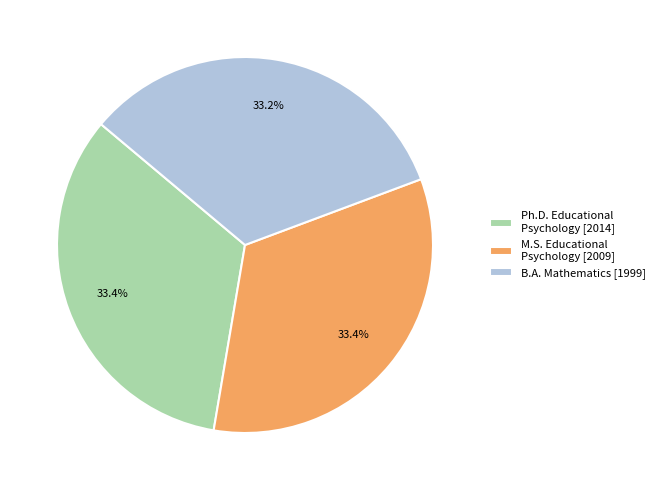

What portion of the pie excludes M.S. Educational Psychology [2009]?

66.6%